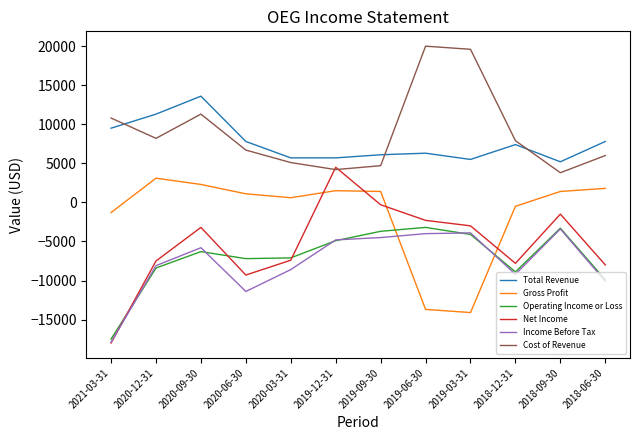

The value of Total Revenue at 2018-12-31 is 3971. True or false?

False